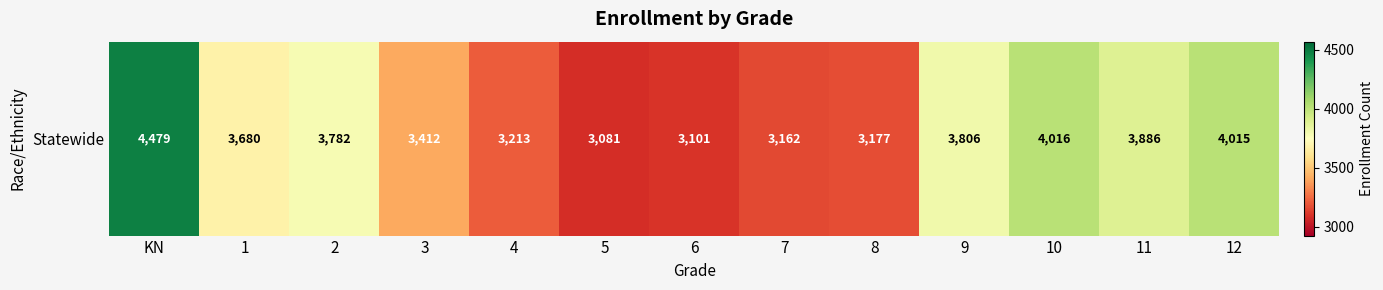

What is the difference between the maximum and minimum values?

1398